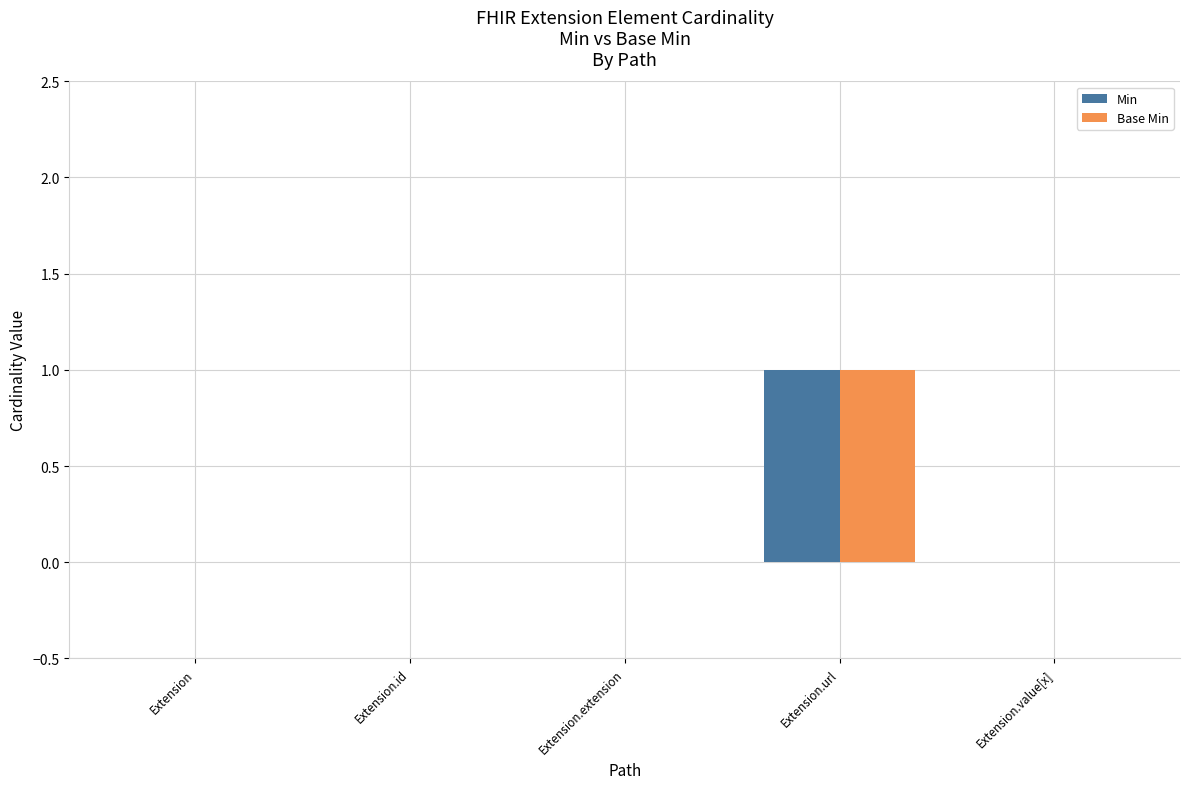

Is it true that Min equals 0 at Extension?

True